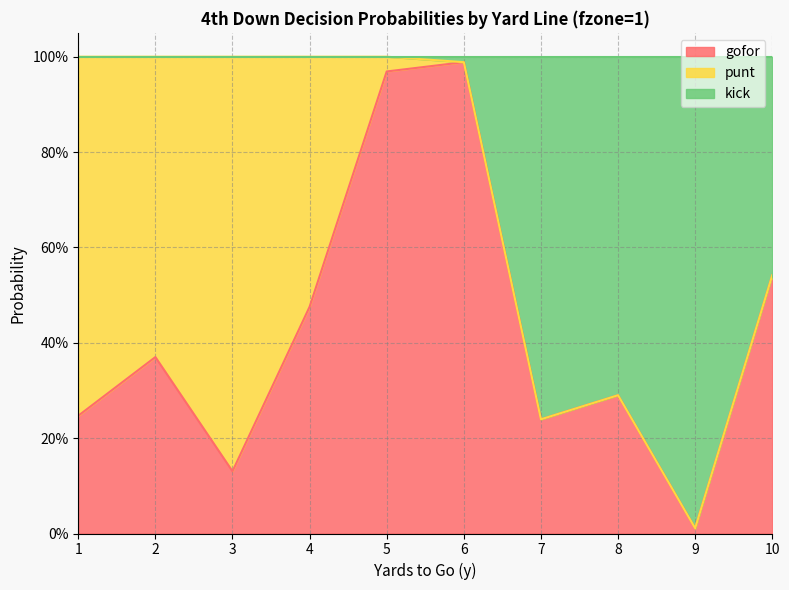

Where is the first local maximum for gofor?

2